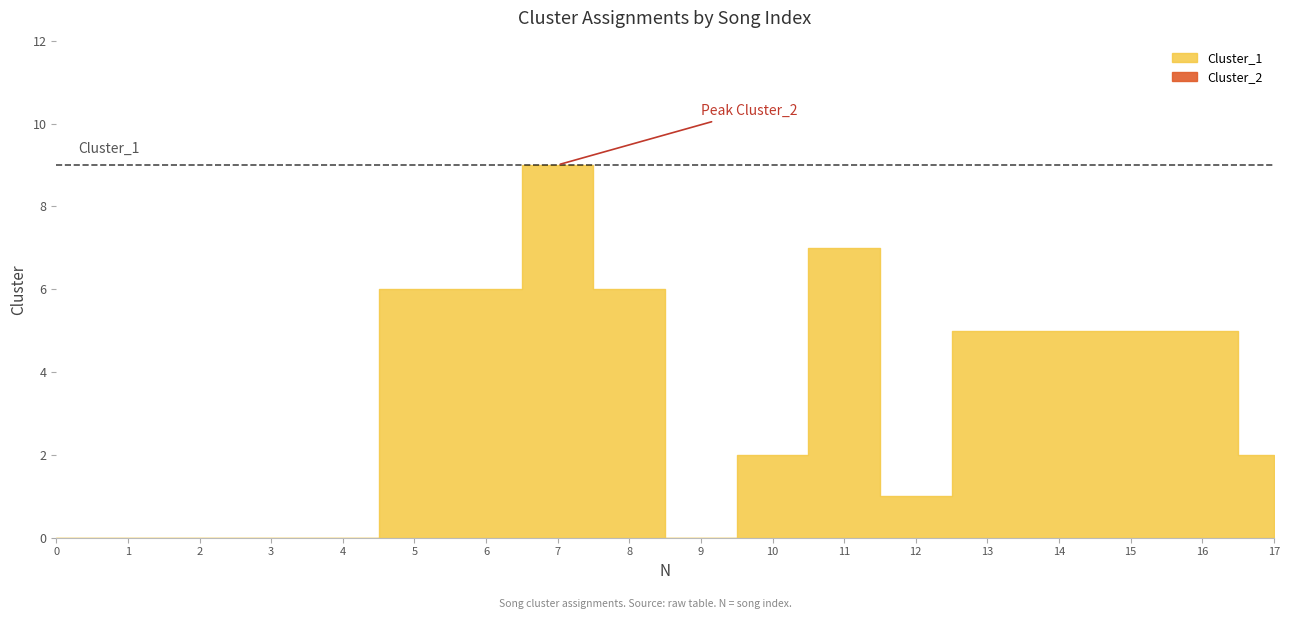

The Cluster_2 series shows 4 at 9. True or false?

False